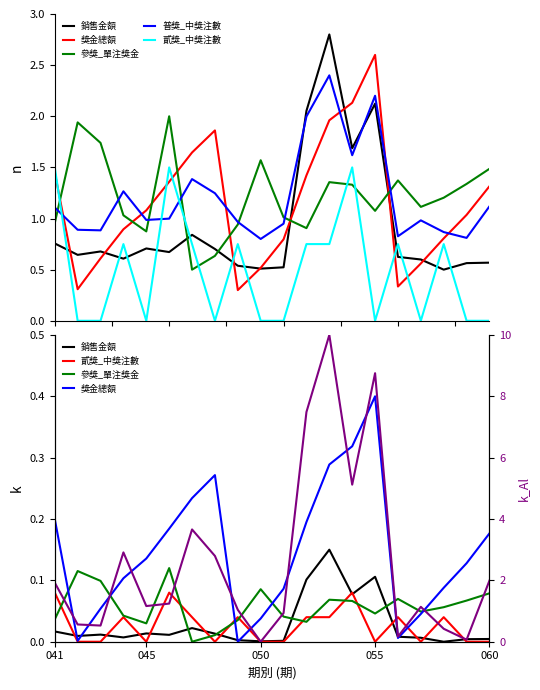

True or false: 銷售金額 has a value of 0.0 at 045.

True